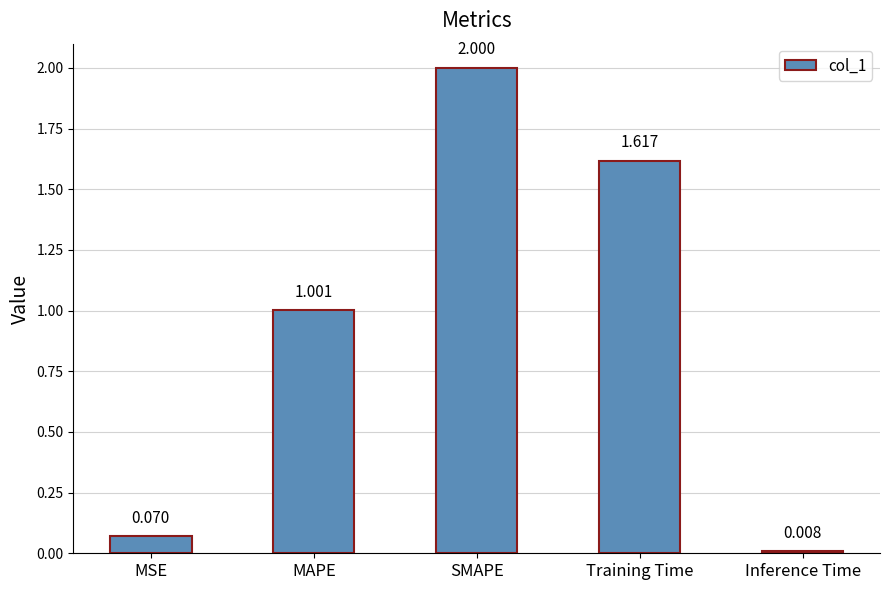

What position from the left is MSE?

1